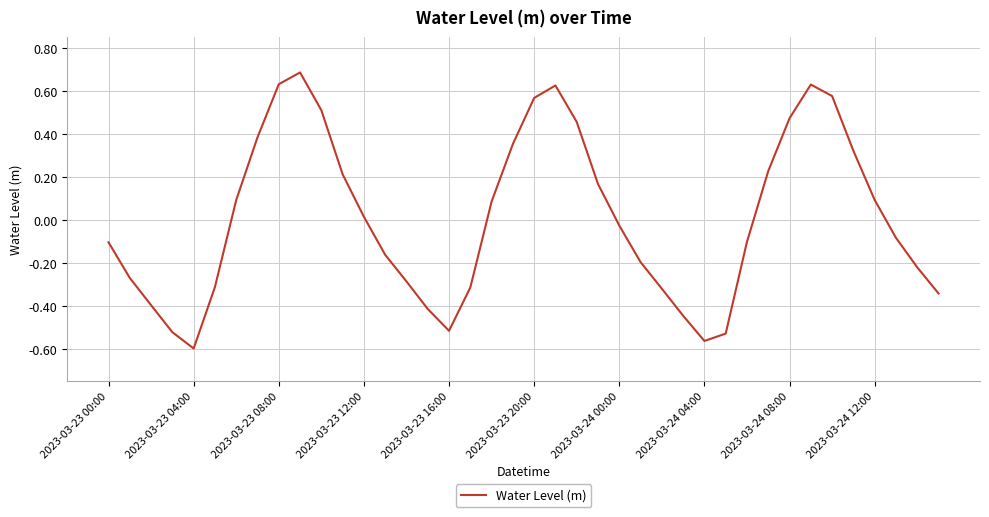

What is the difference between the maximum and minimum values?

1.3